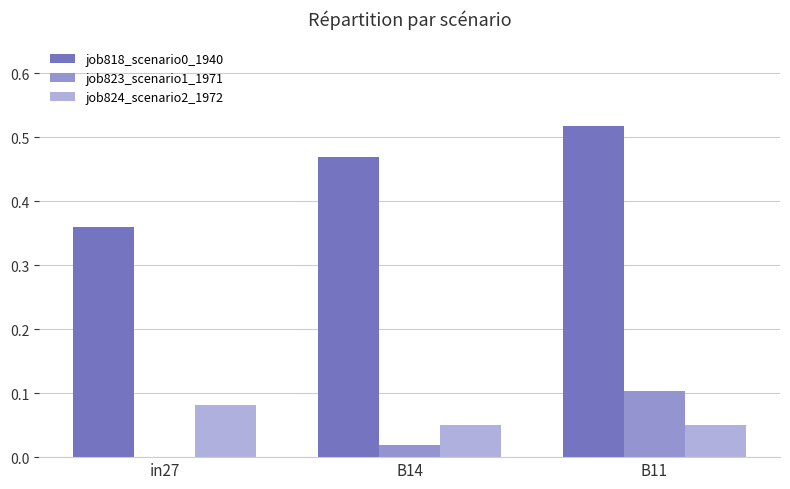

Which category has the highest value in the job818_scenario0_1940 series?

B11